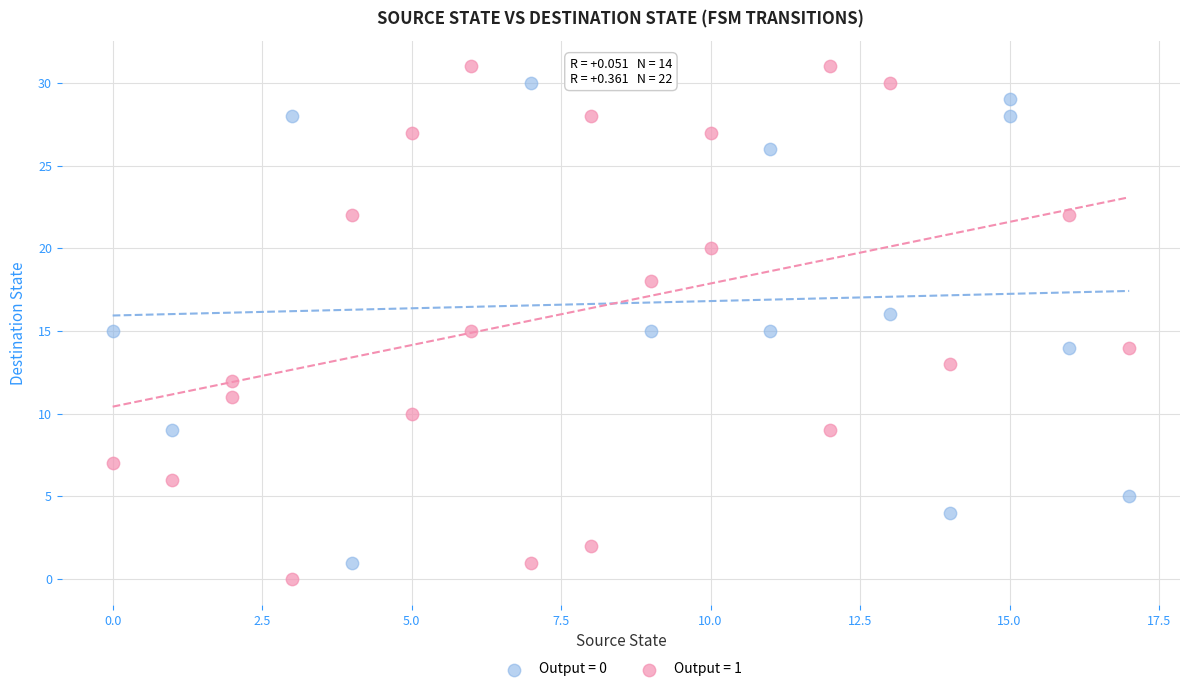

What are all the series names shown in the legend?

Output = 0, Output = 1